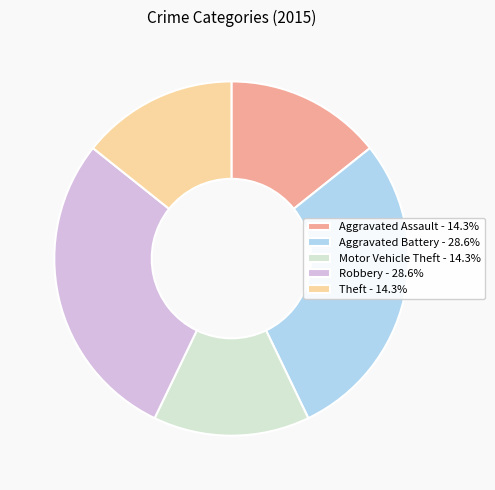

Approximately how many times larger is the value at Motor Vehicle Theft compared to Aggravated Battery?

0.5